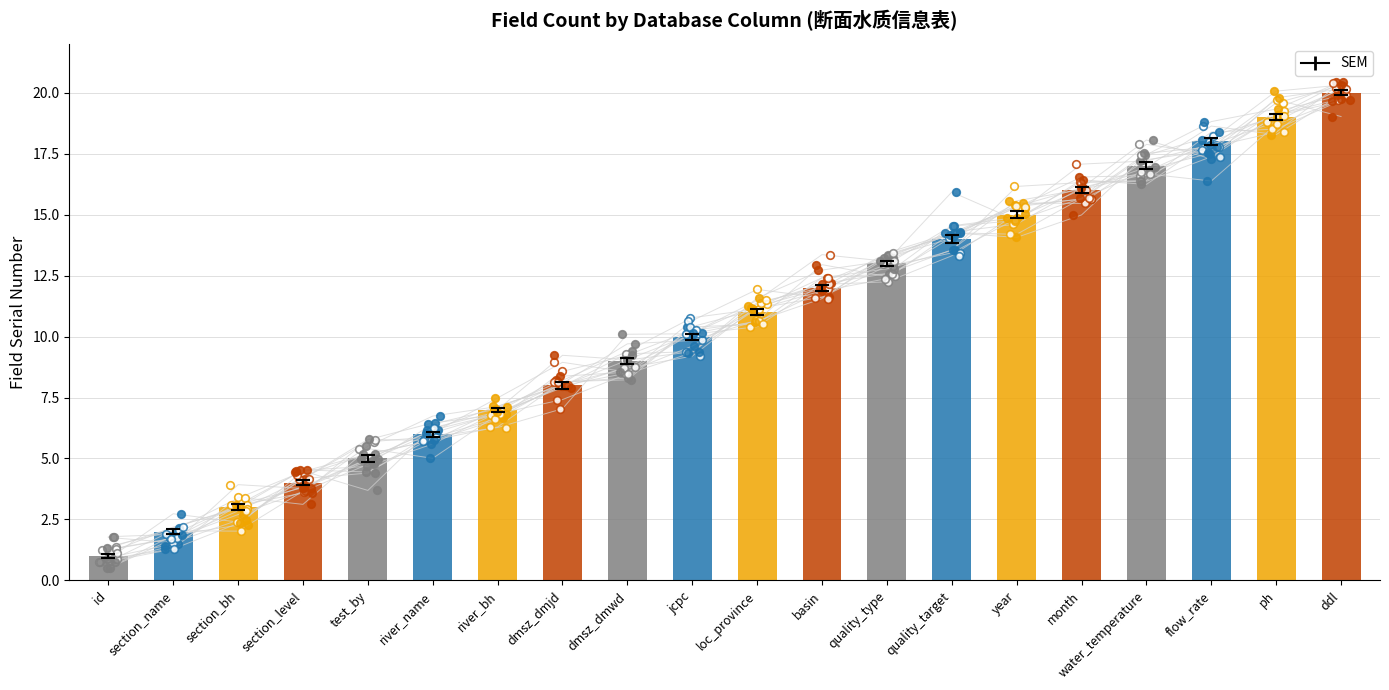

Between river_name and section_bh, which is larger?

river_name